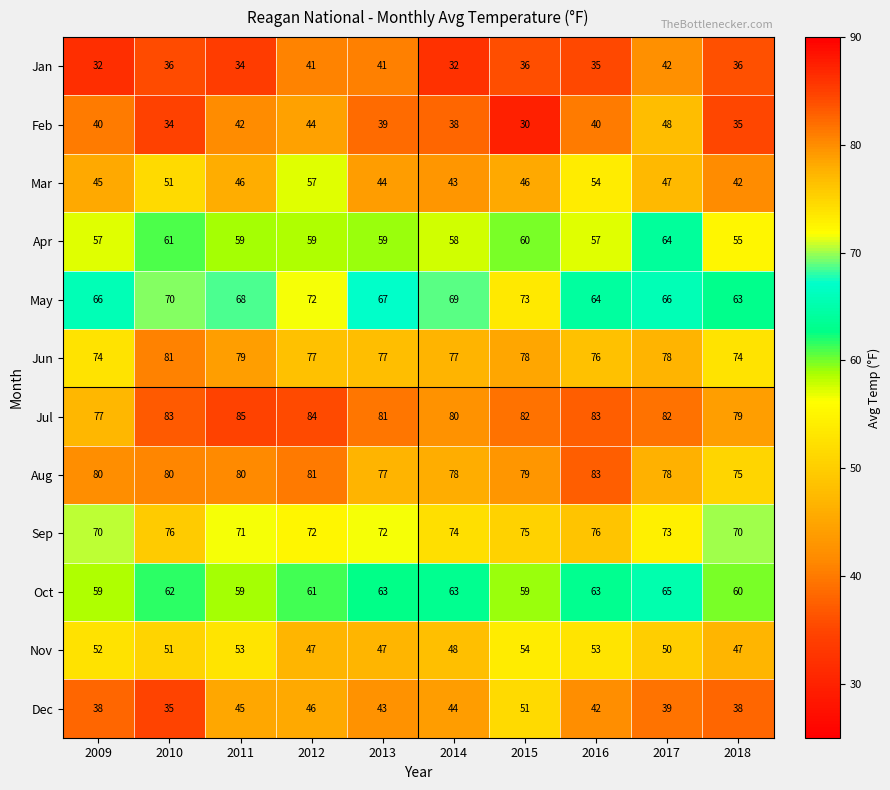

What is the difference between the maximum and minimum values in the Sep series?

6